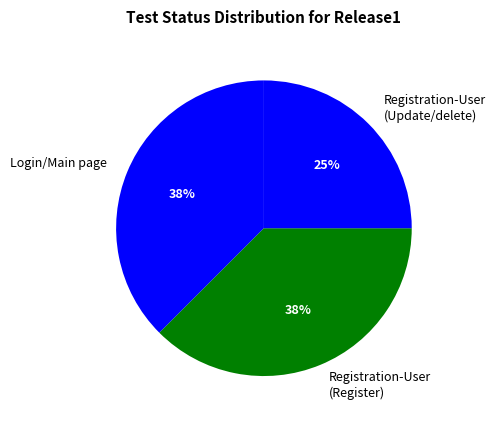

What is the smallest slice in the pie chart?

Registration-User (Update/delete)